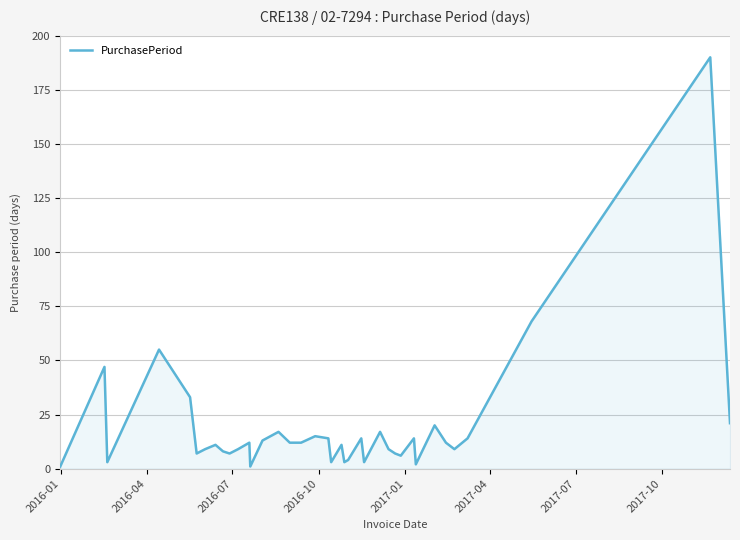

What is the maximum value shown in the chart?

190